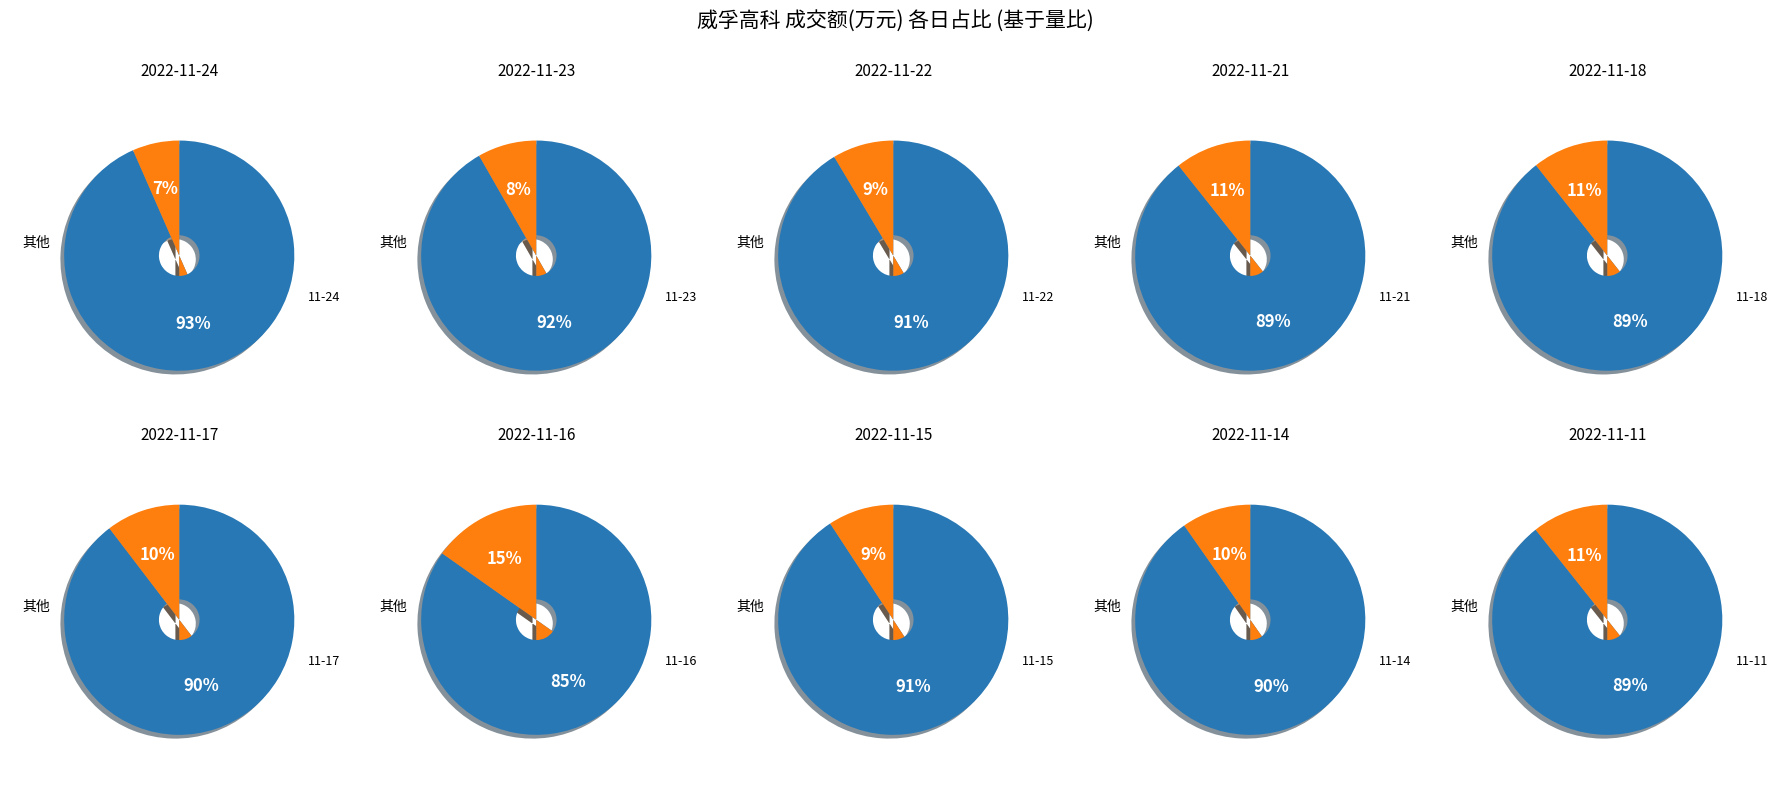

Is 2022-11-24 the majority of the pie?

No